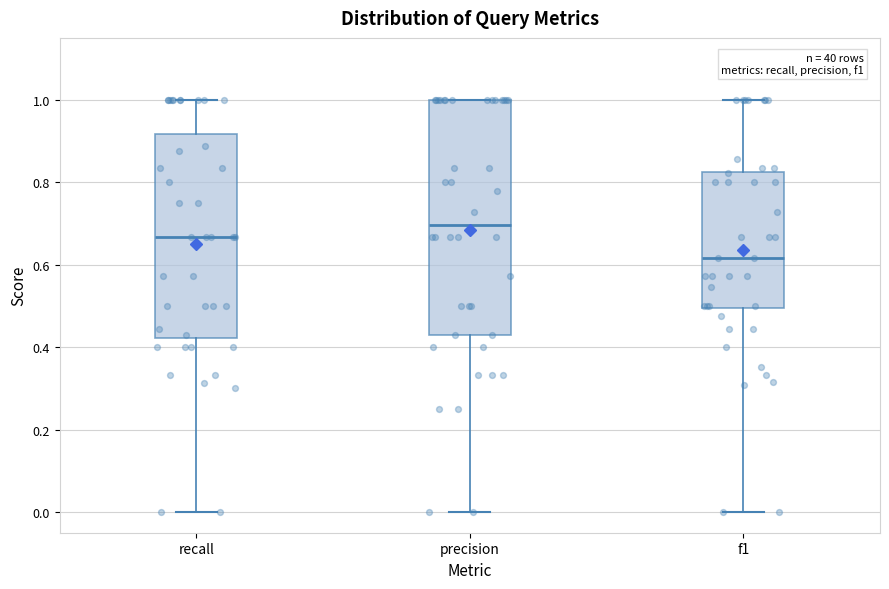

Reading left to right, read every box against the y-axis: the position of its median line, the range the box covers, and the ends of its whiskers. The values are not printed on the chart, so give them approximately, as read against the axis.

recall: median 0.66, box 0.42 to 0.92, whiskers 0.00 to 1.00
precision: median 0.70, box 0.42 to 1.00, whiskers 0.00 to 1.00
f1: median 0.62, box 0.50 to 0.82, whiskers 0.00 to 1.00